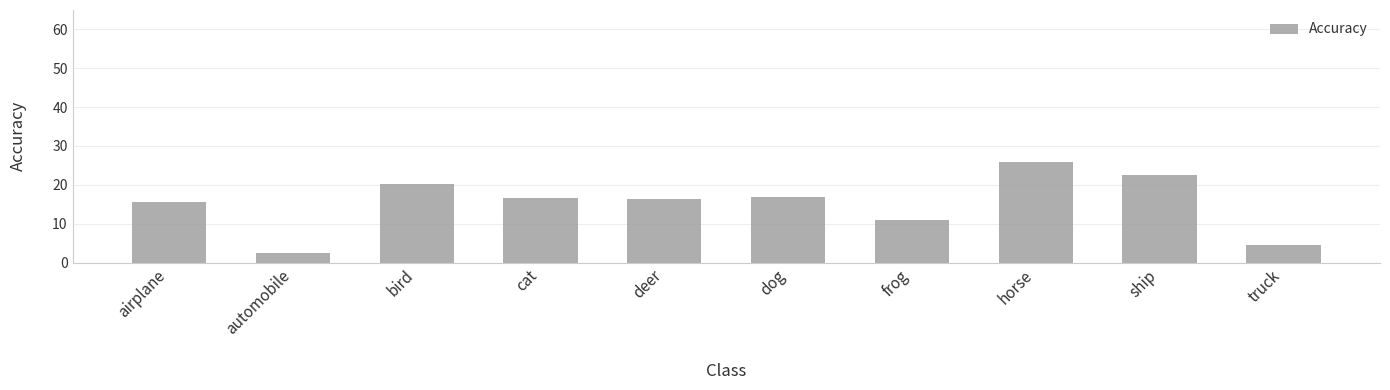

What is the value of the 2nd bar from the left?

2.5